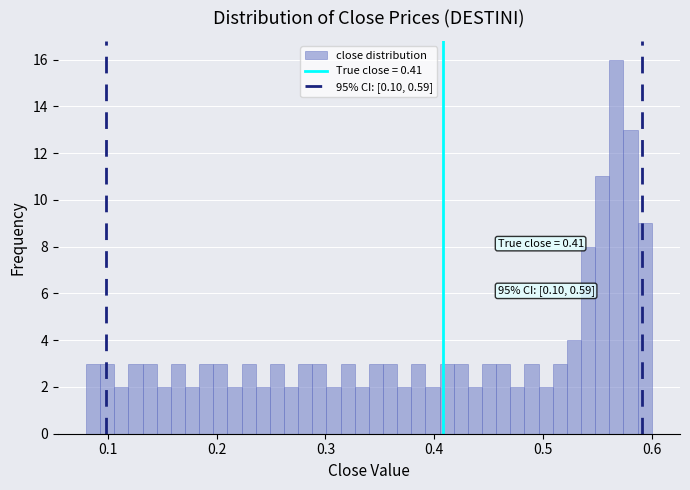

Around what value on the x-axis is the tallest bar? Give the approximate position of its centre, as read against the axis.

0.57